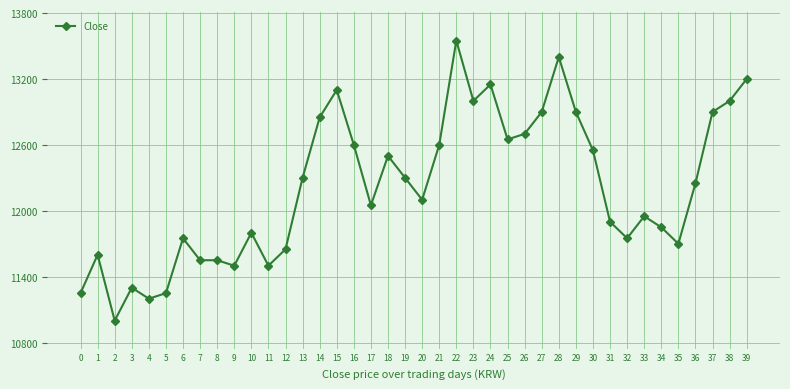

Reading left to right, extract all data points from this chart.

11250	11600	11000	11300	11200	11250	11750	11550	11550	11500	11800	11500	11650	12300	12850	13100	12600	12050	12500	12300	12100	12600	13550	13000	13150	12650	12700	12900	13400	12900	12550	11900	11750	11950	11850	11700	12250	12900	13000	13200